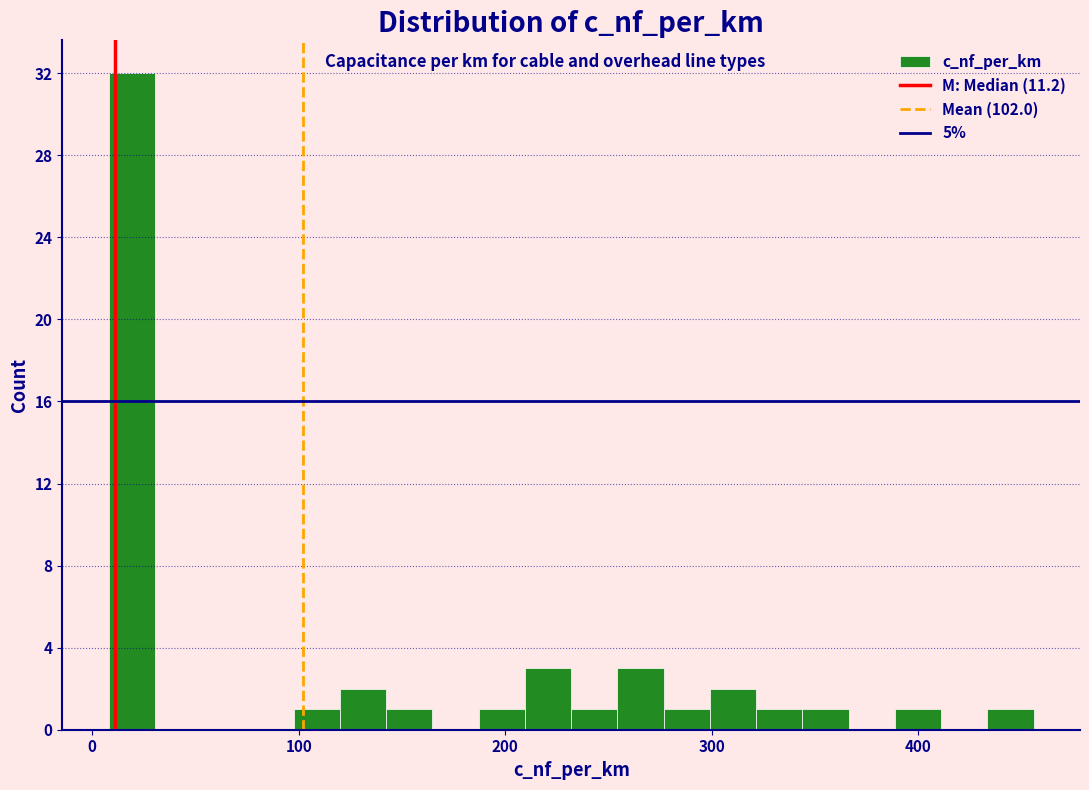

Around what value on the x-axis is the tallest bar? Give the approximate position of its centre, as read against the axis.

20